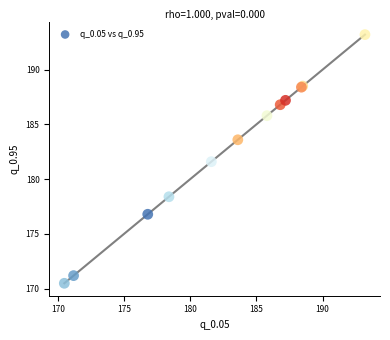

What Y value in the scatter plot is closest to 181?

181.6